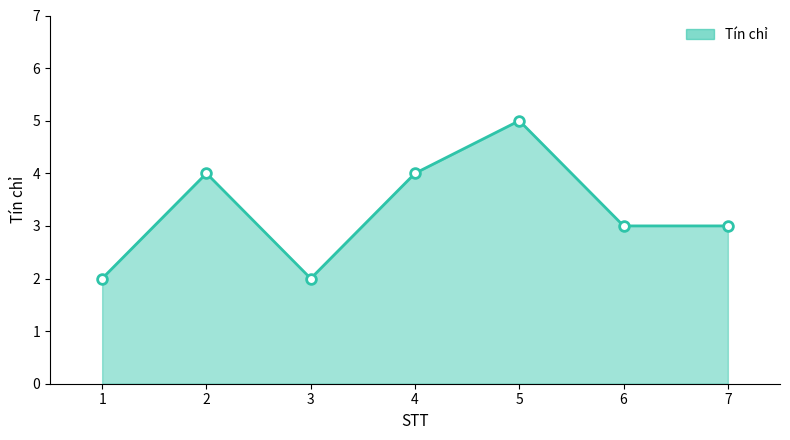

Approximately how many times larger is the value at 4 compared to 3?

2.0